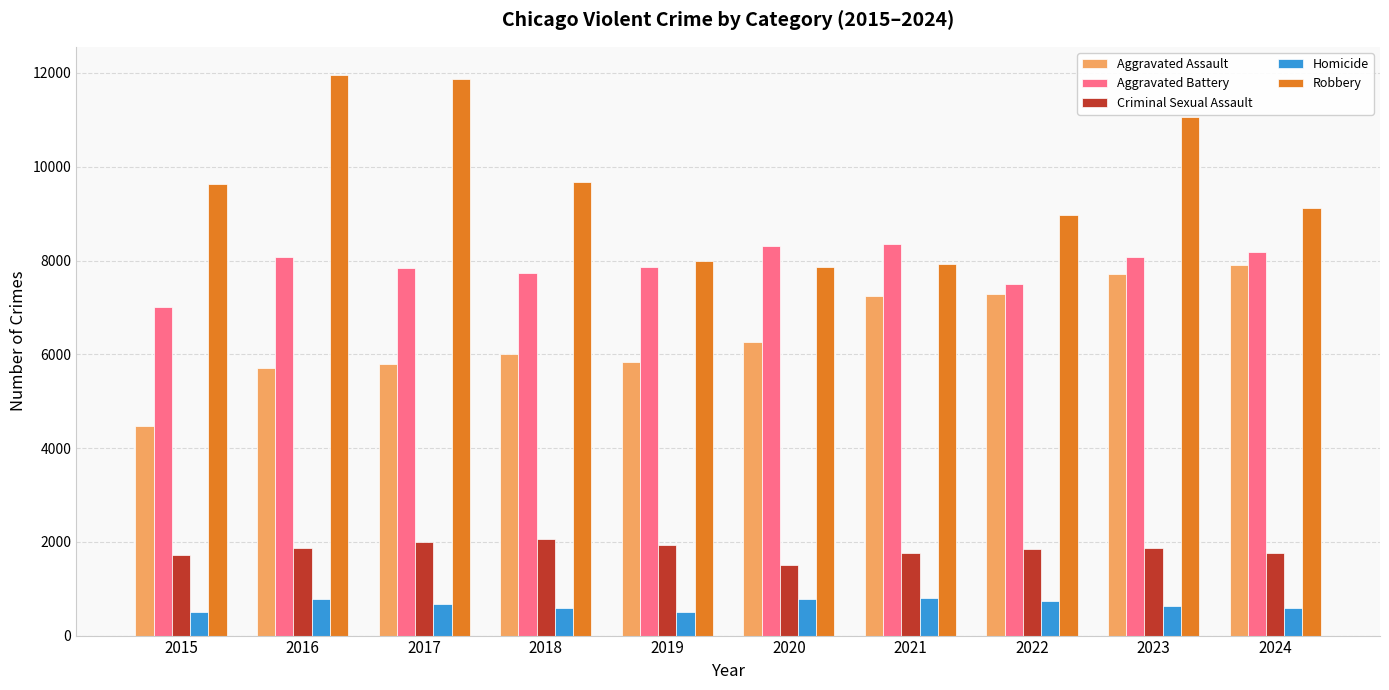

What is the difference between the Homicide values at 2021 and 2019?

307